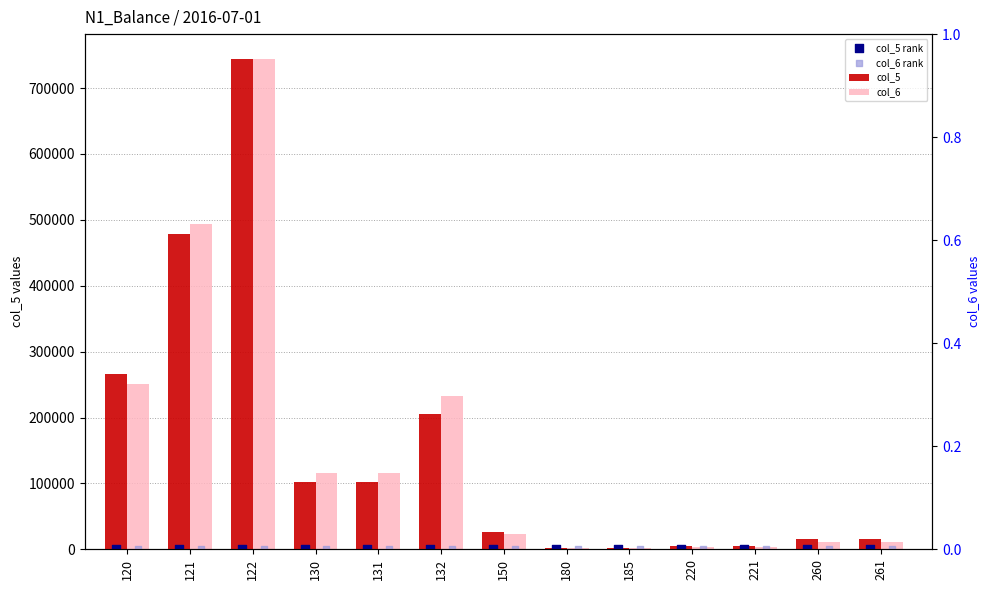

What is the total value across all series at 150?

49147.1